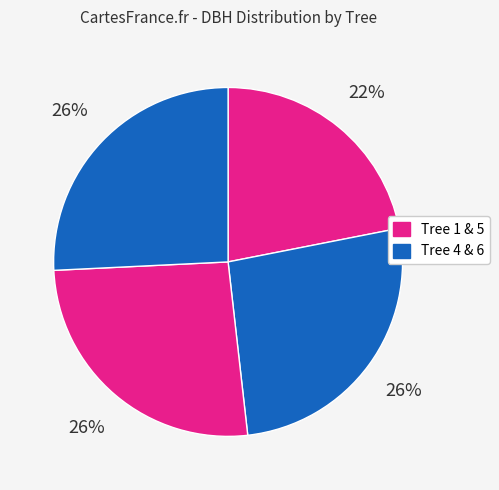

How many slices are in this pie chart?

4